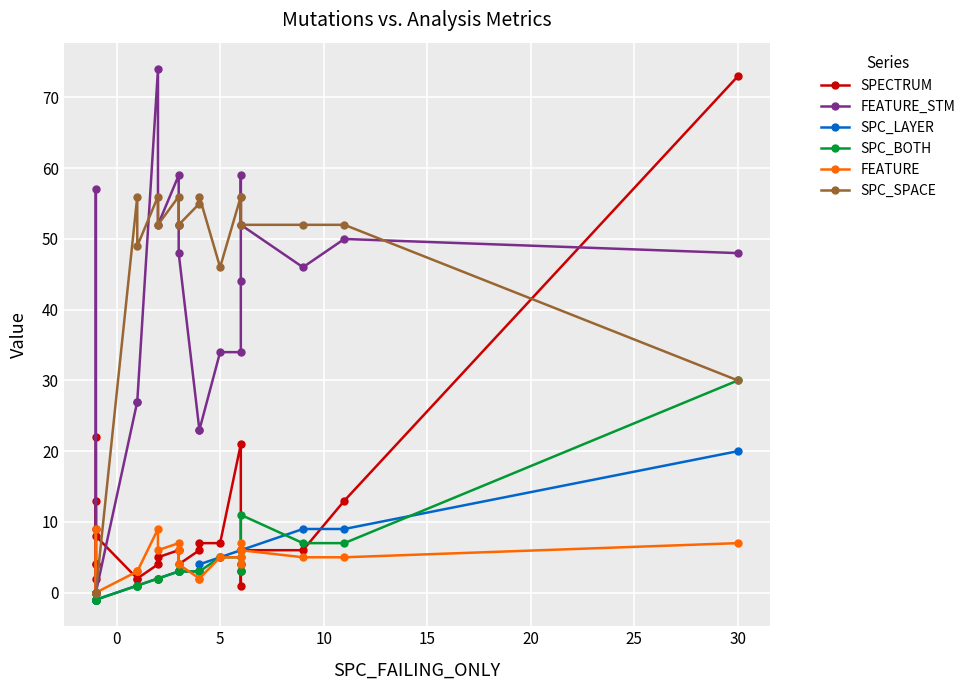

What is the average value of the FEATURE_STM series?

34